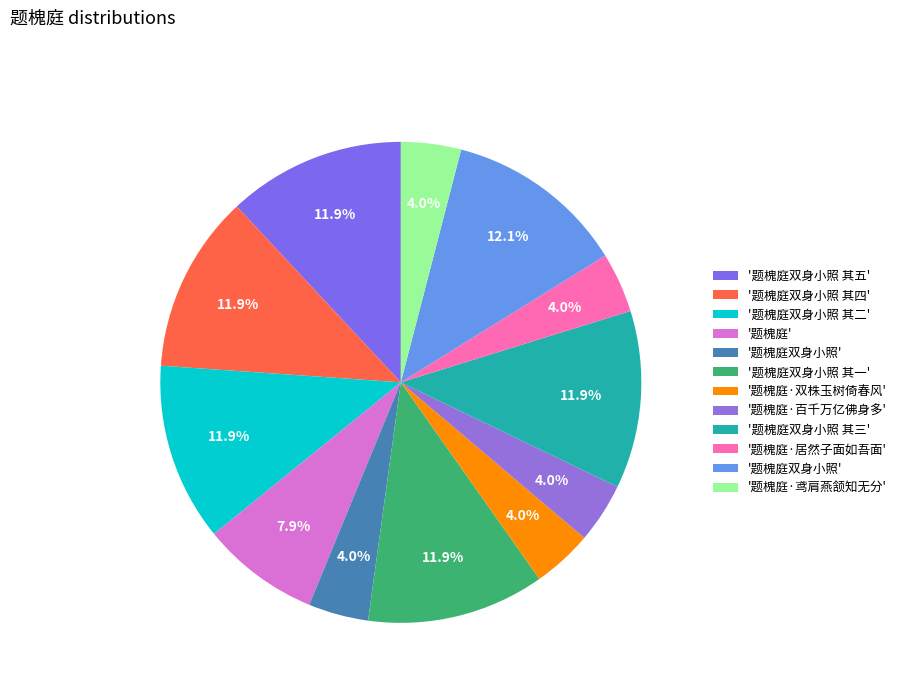

How many segments does this pie chart have?

12